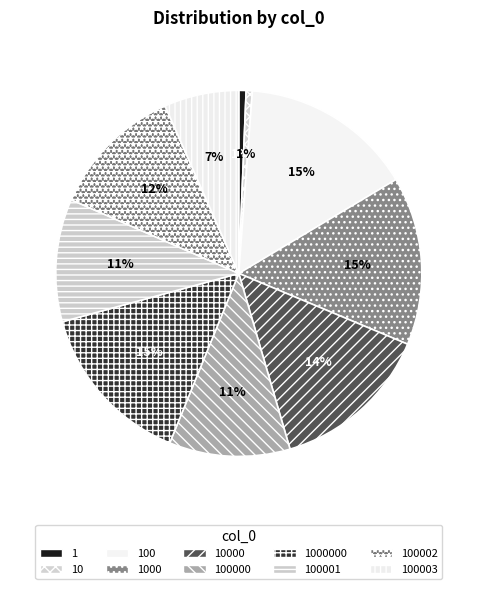

Does any single category account for the majority?

No